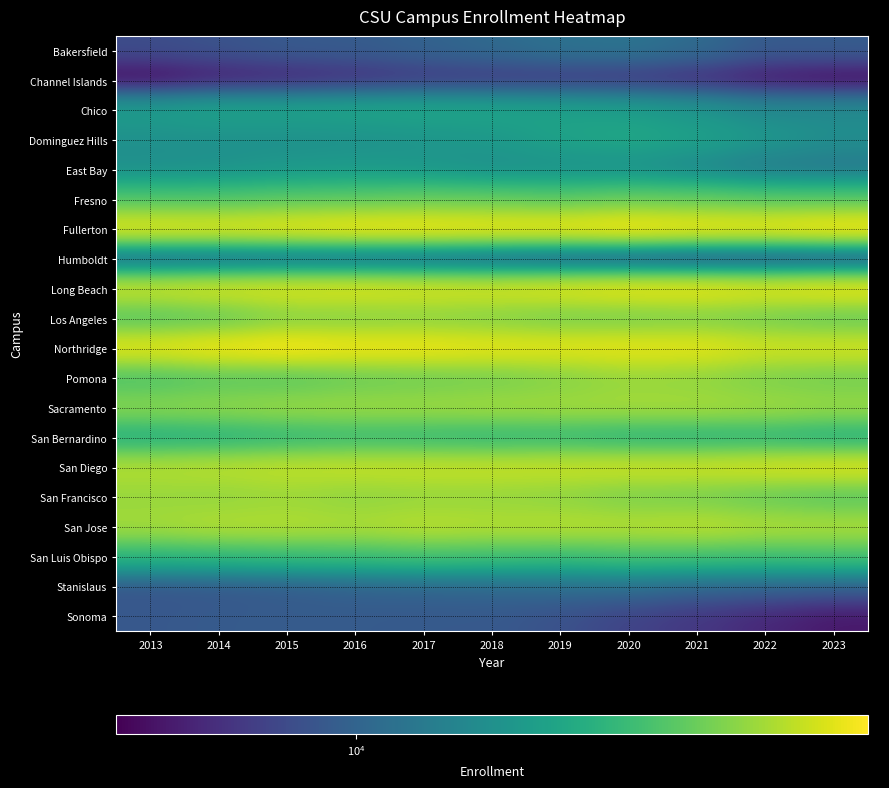

At 2023, list the series in order from largest to smallest.

Fullerton, Long Beach, San Diego, Northridge, San Jose, Sacramento, Pomona, Los Angeles, Fresno, San Francisco, San Luis Obispo, San Bernardino, Dominguez Hills, Chico, East Bay, Stanislaus, Bakersfield, Humboldt, Sonoma, Channel Islands